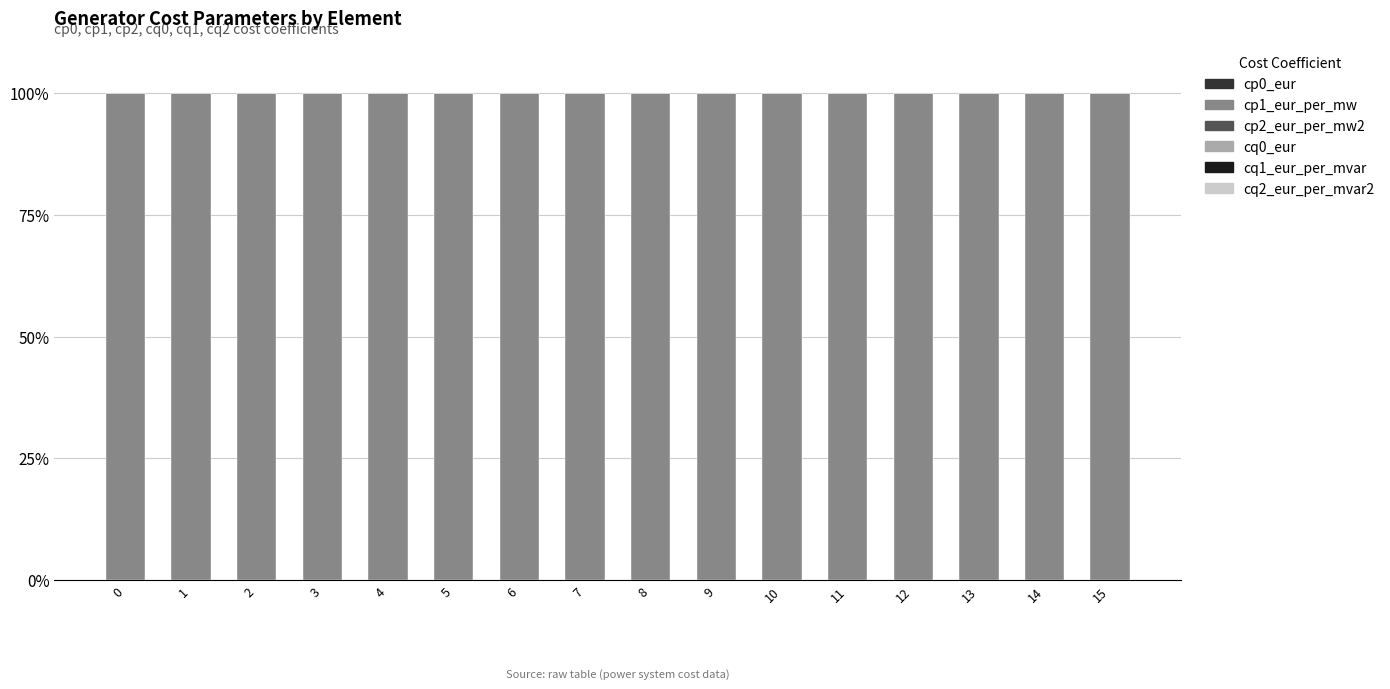

Reading left to right, transcribe all the data shown in this chart.

cp0_eur: 0	0	0	0	0	0	0	0	0	0	0	0	0	0	0	0
cp1_eur_per_mw: 100	100	100	100	100	100	100	100	100	100	100	100	100	100	100	100
cp2_eur_per_mw2: 0	0	0	0	0	0	0	0	0	0	0	0	0	0	0	0
cq0_eur: 0	0	0	0	0	0	0	0	0	0	0	0	0	0	0	0
cq1_eur_per_mvar: 0	0	0	0	0	0	0	0	0	0	0	0	0	0	0	0
cq2_eur_per_mvar2: 0	0	0	0	0	0	0	0	0	0	0	0	0	0	0	0